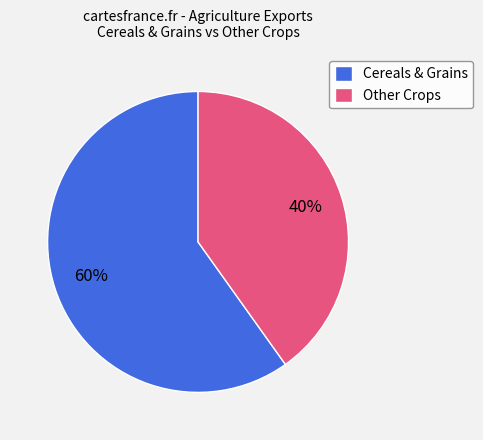

Do Other Crops and Cereals & Grains together represent more than half of the pie?

Yes